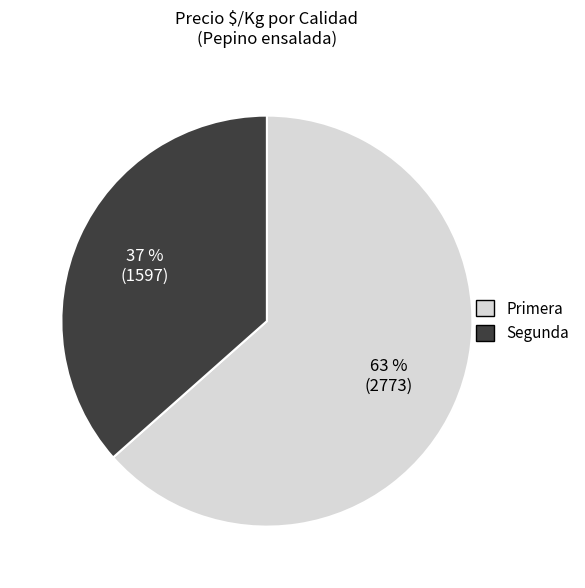

Do Segunda and Primera together represent more than half of the pie?

Yes